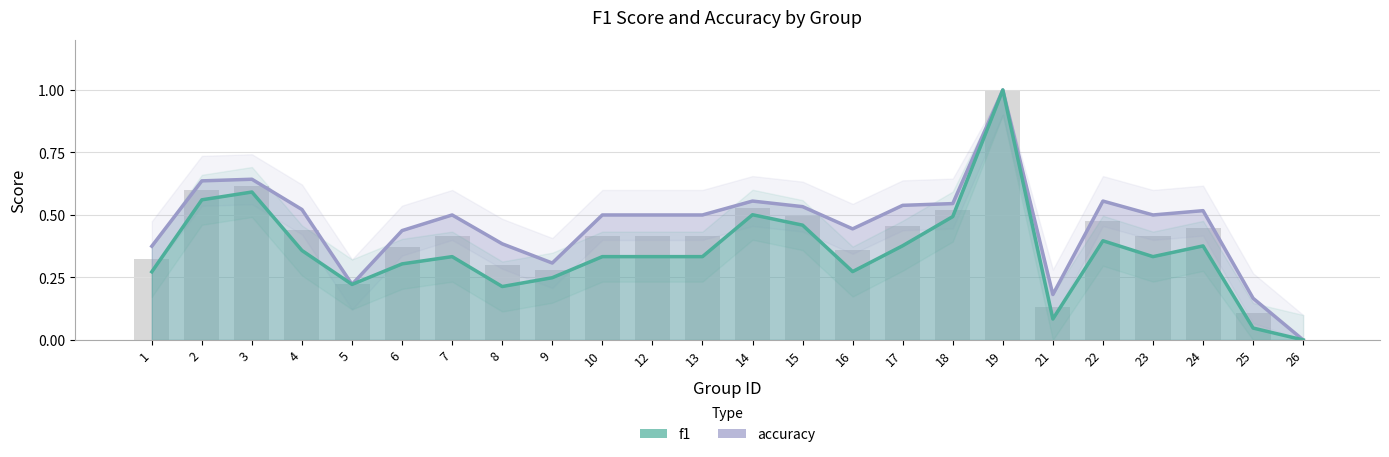

What value does the f1 series have at 21?

0.1